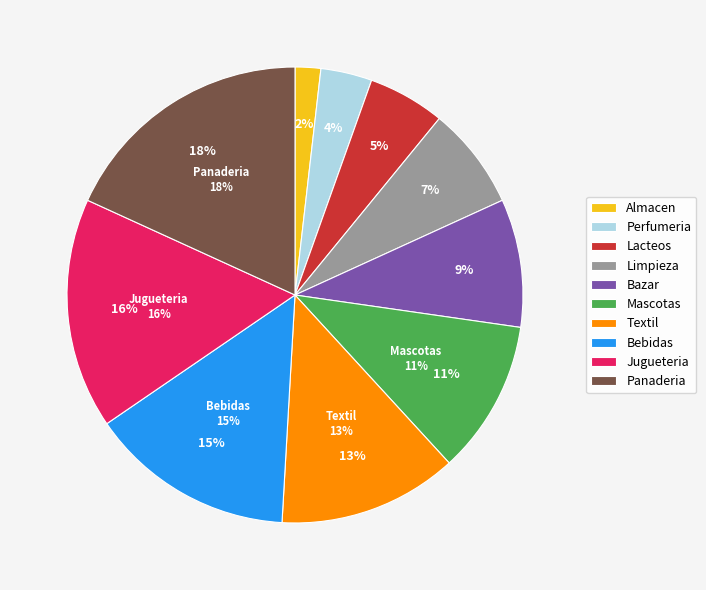

How much of the chart is everything except Bazar?

90.9%